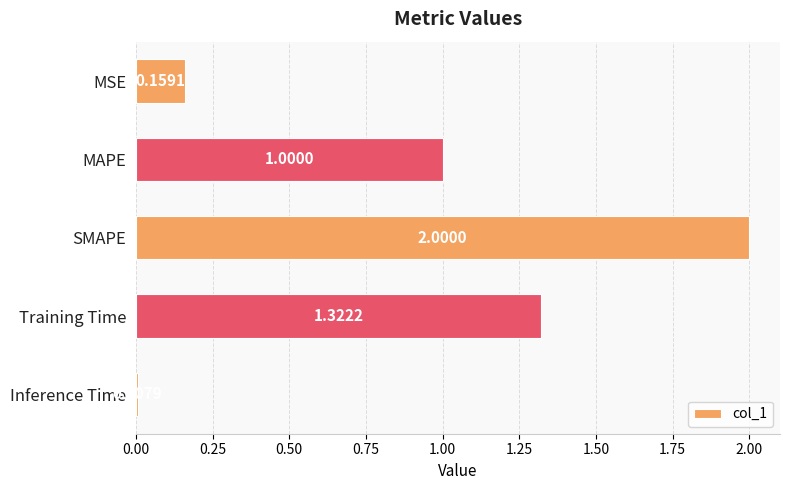

What is the difference between the maximum and minimum values?

2.0